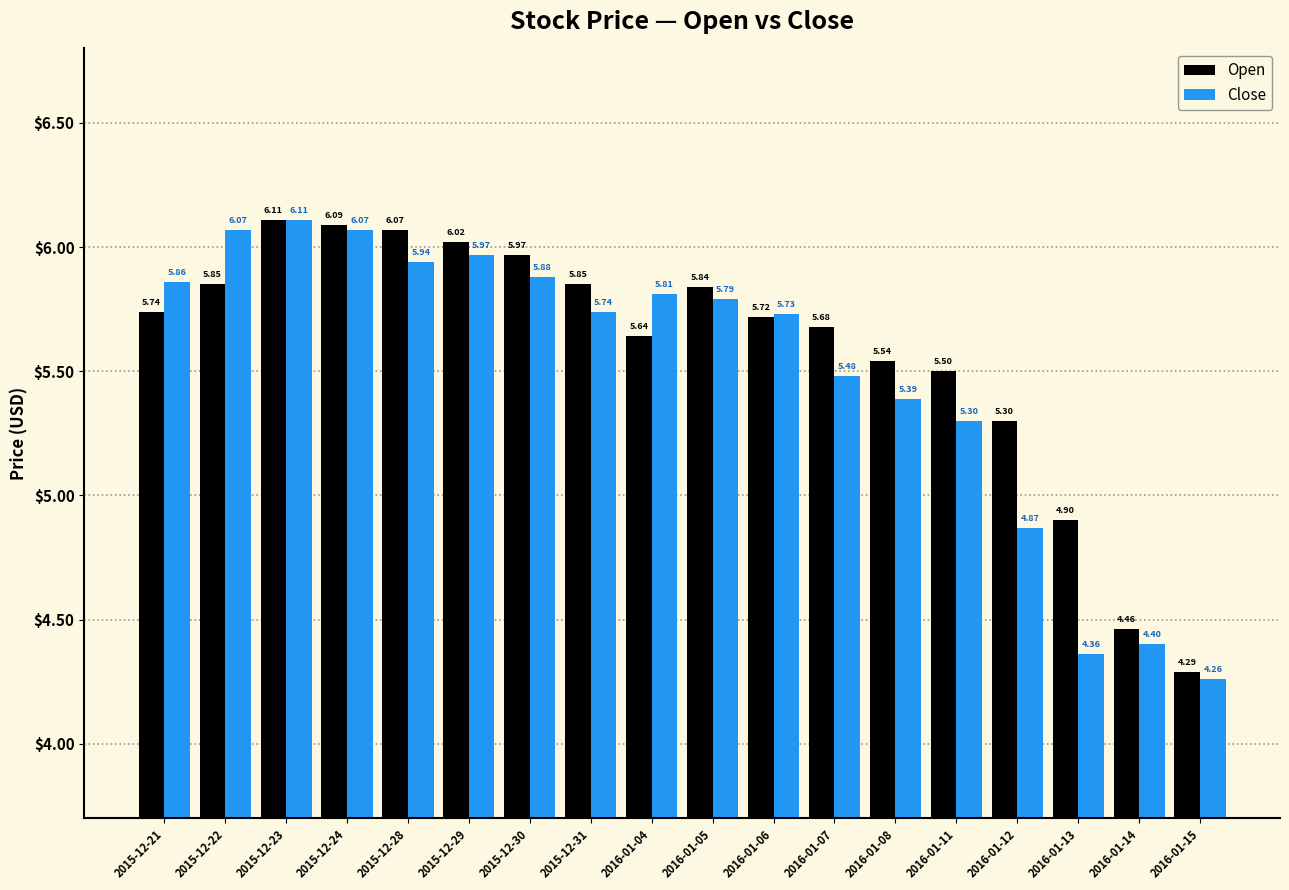

What is the label of the 9th bar from the right?

2016-01-05